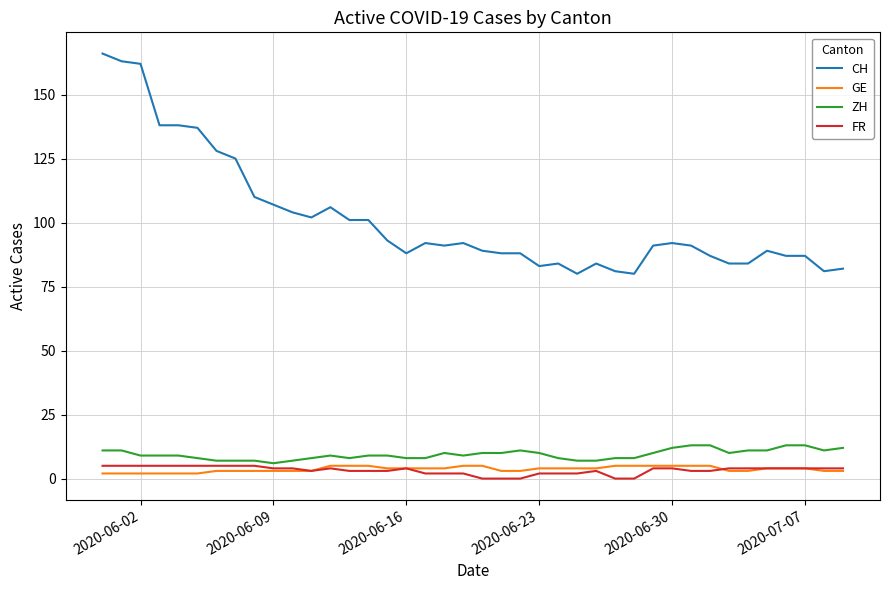

What is the greatest value displayed?

166